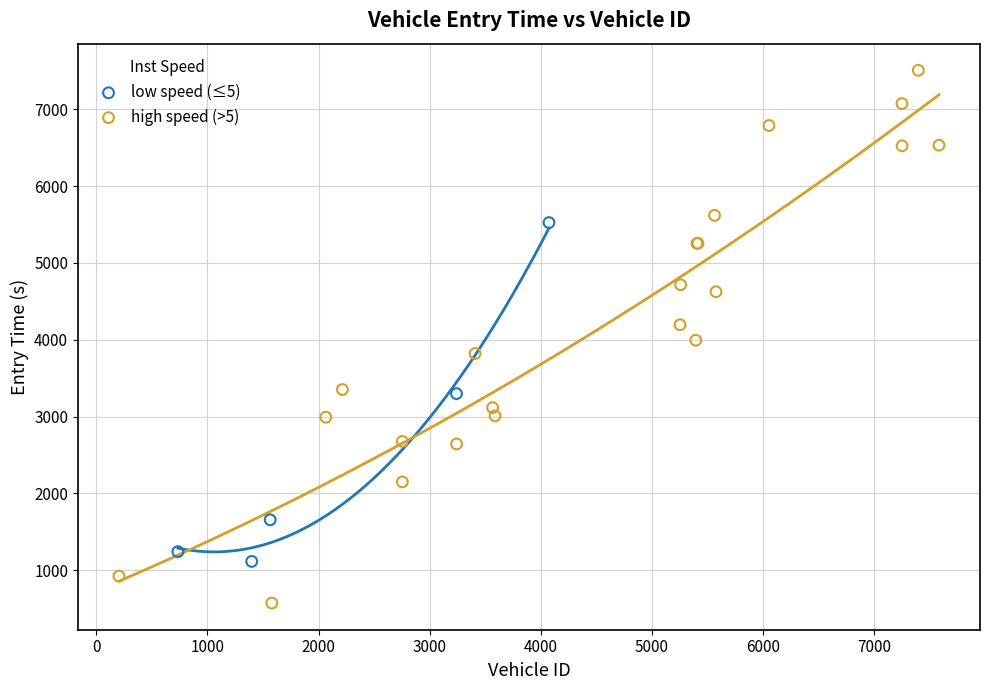

Which series contains the lowest Y value?

high speed (>5)